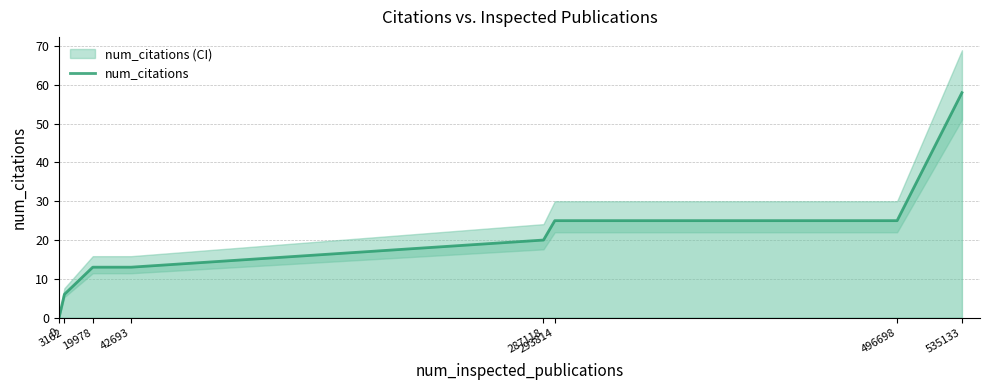

At which label does the data first exceed 20?

293814